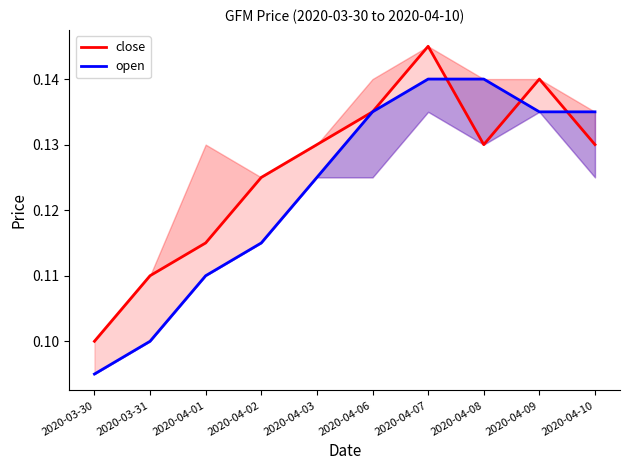

True or false: close has more than 1 interior local peaks.

True